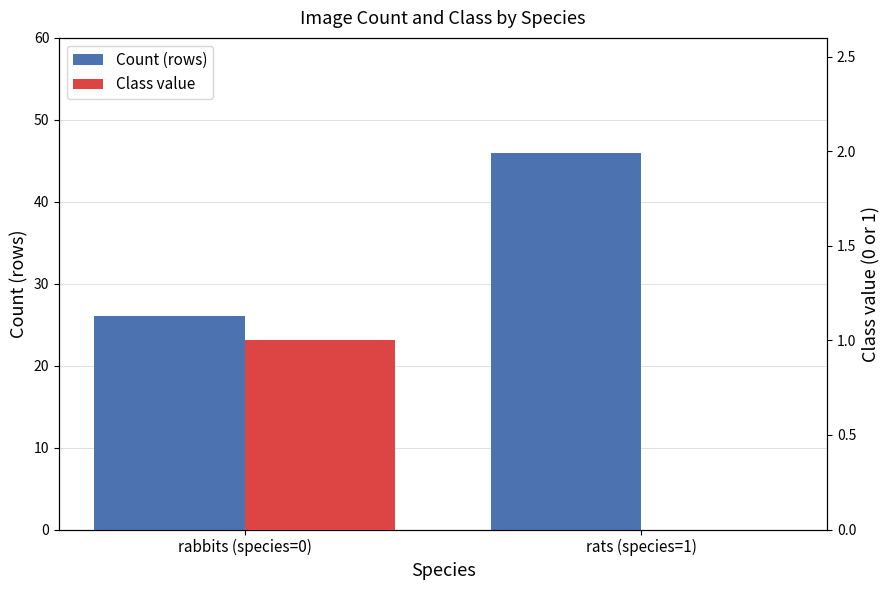

Count the Class value values in the range 0 to 1.

2